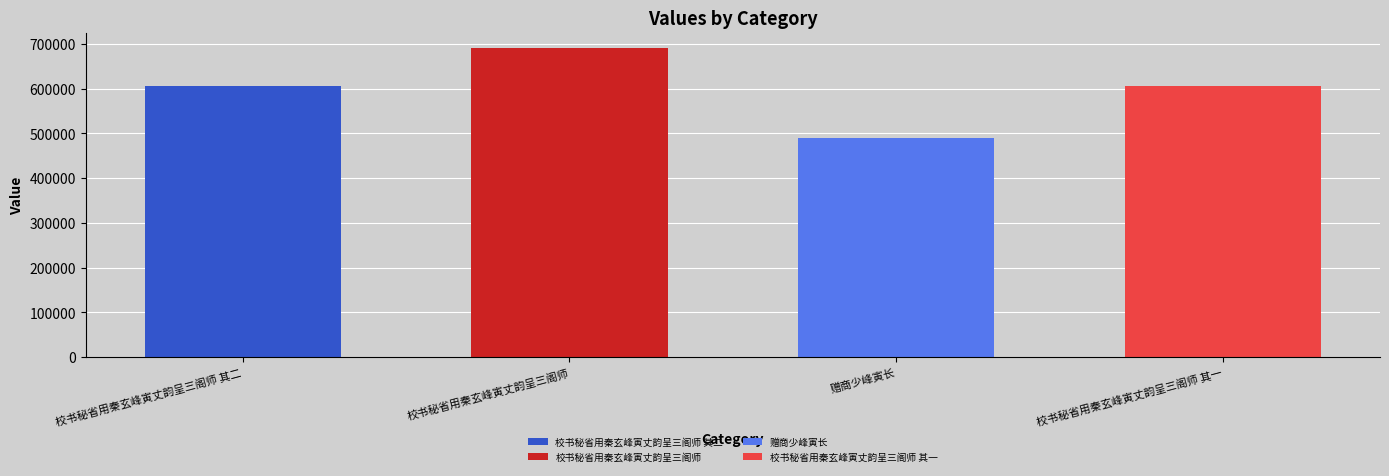

What is the difference between the second highest and minimum values?

114199